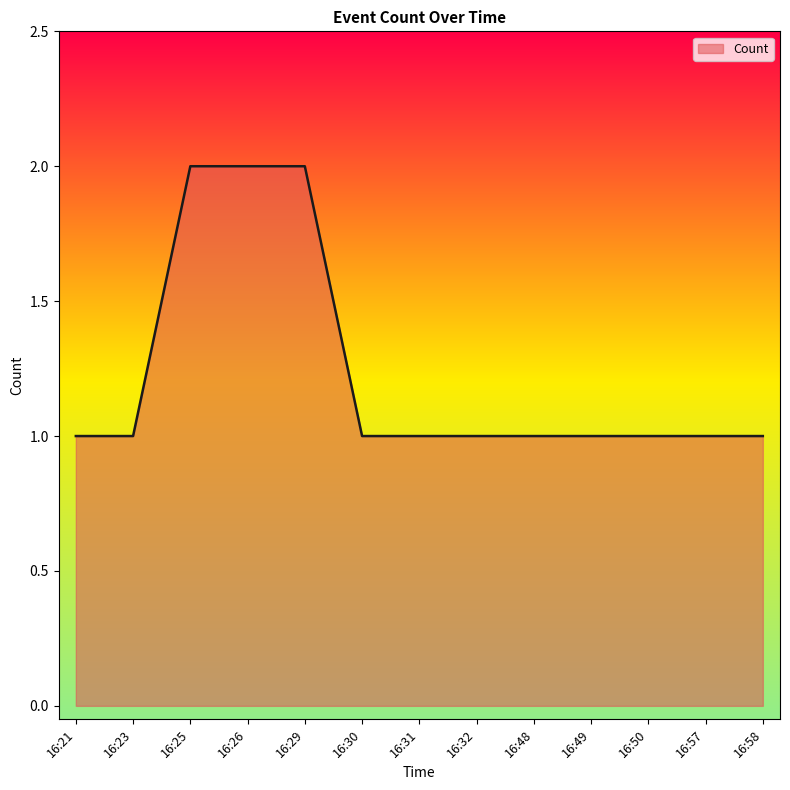

True or false: the data shows 1 at 16:32.

True